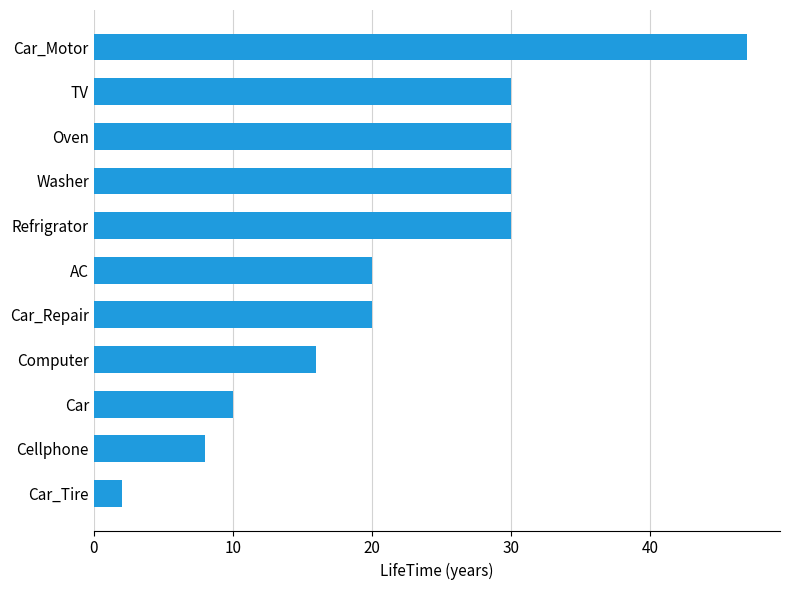

What is the greatest value displayed?

47